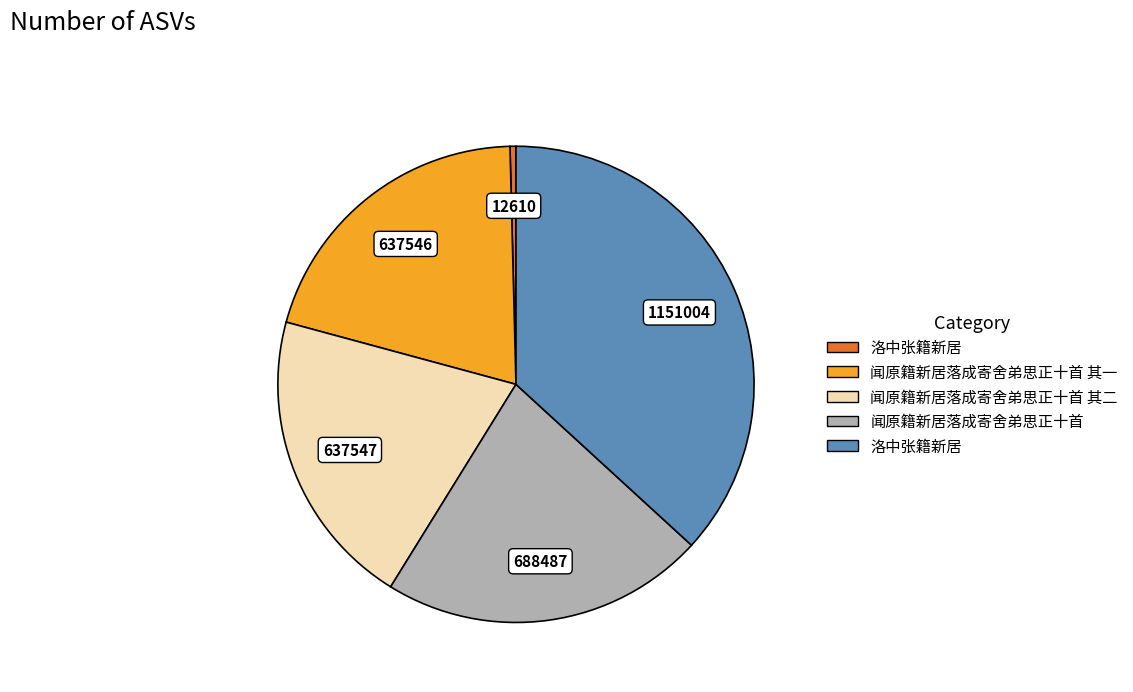

Does any single category account for the majority?

No